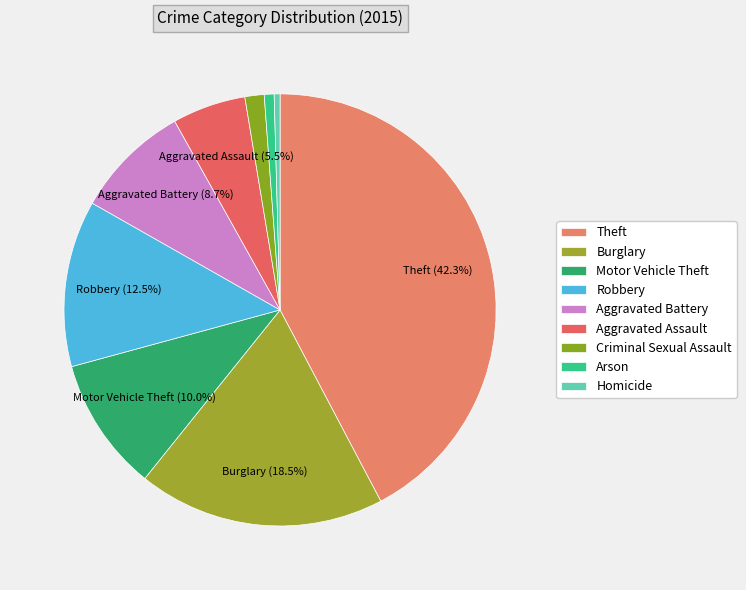

What is the smallest slice in the pie chart?

Homicide